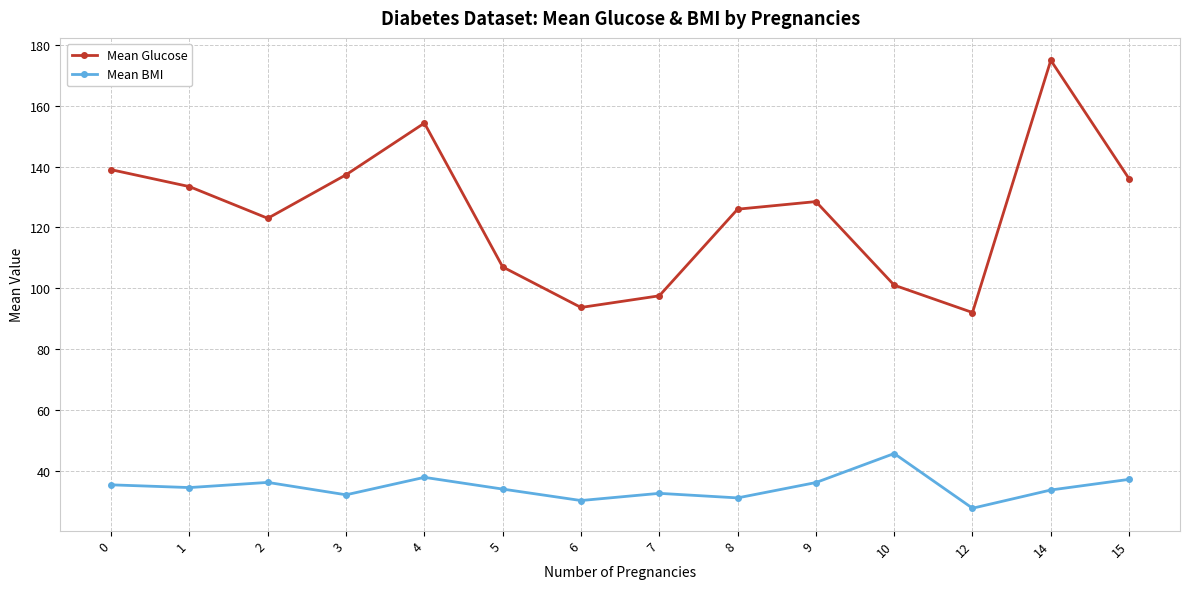

What are all the series names shown in the legend?

Mean Glucose, Mean BMI